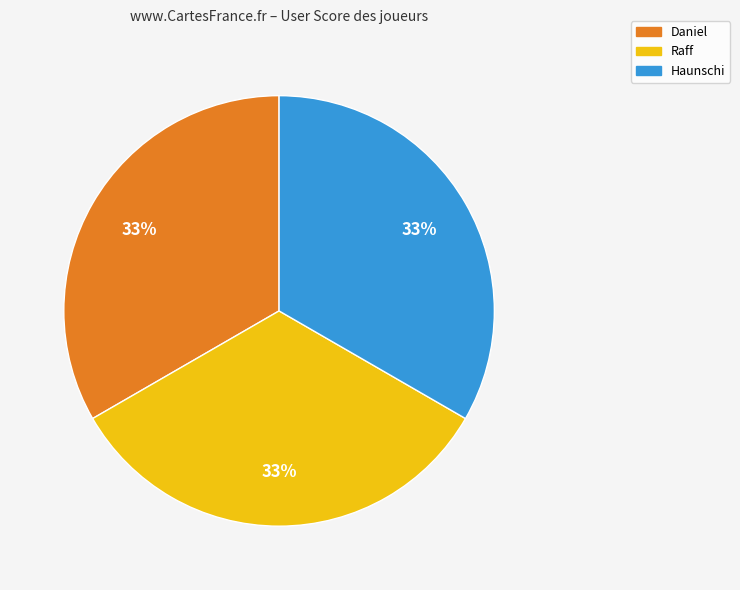

How many slices are in this pie chart?

3